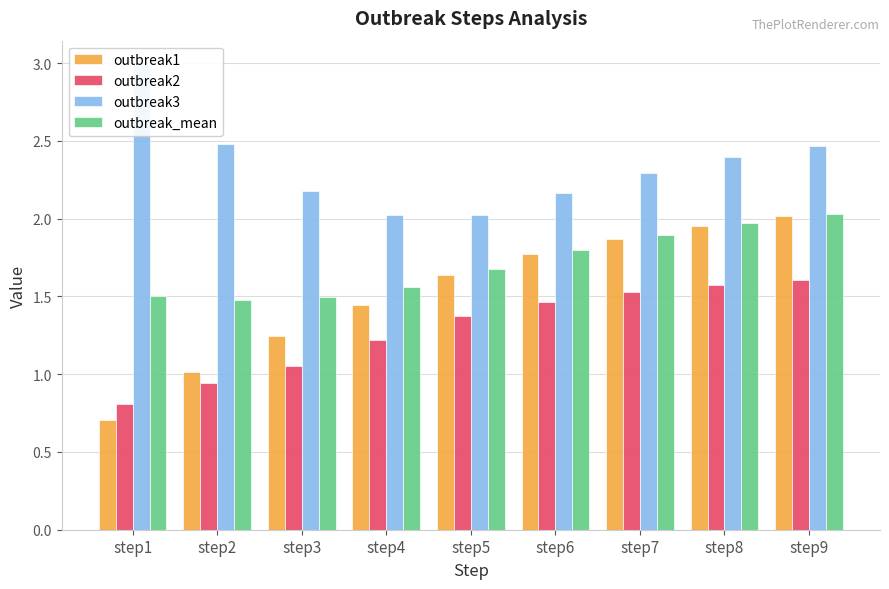

Reading right to left, what are all the values shown in this chart?

outbreak1: step9=2.0	step8=2.0	step7=1.9	step6=1.8	step5=1.6	step4=1.4	step3=1.2	step2=1.0	step1=0.7
outbreak2: step9=1.6	step8=1.6	step7=1.5	step6=1.5	step5=1.4	step4=1.2	step3=1.1	step2=0.9	step1=0.8
outbreak3: step9=2.5	step8=2.4	step7=2.3	step6=2.2	step5=2.0	step4=2.0	step3=2.2	step2=2.5	step1=3.0
outbreak_mean: step9=2.0	step8=2.0	step7=1.9	step6=1.8	step5=1.7	step4=1.6	step3=1.5	step2=1.5	step1=1.5